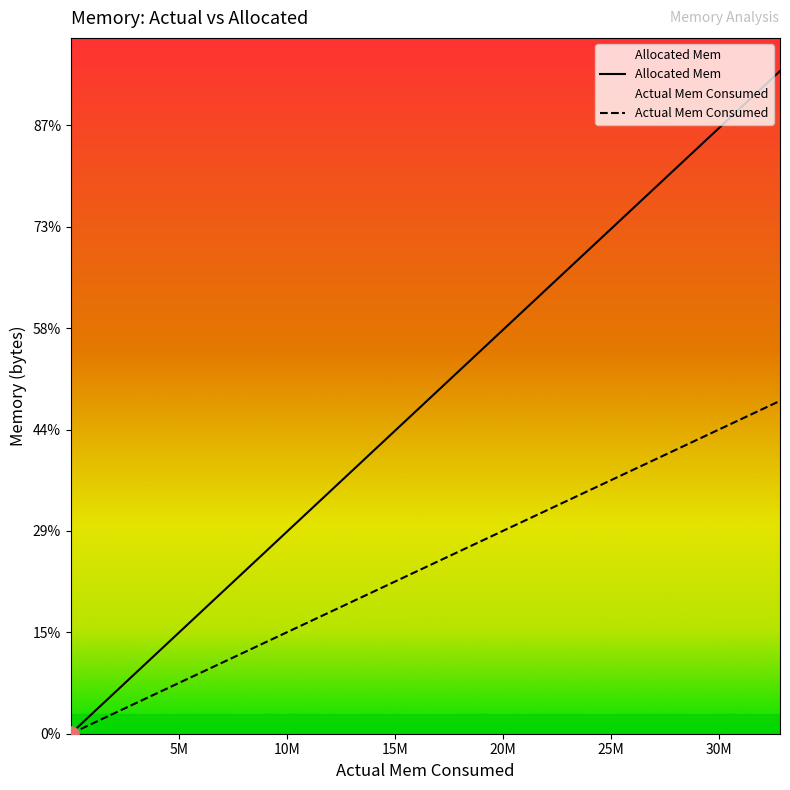

Which series reaches the maximum Y coordinate?

Allocated Mem